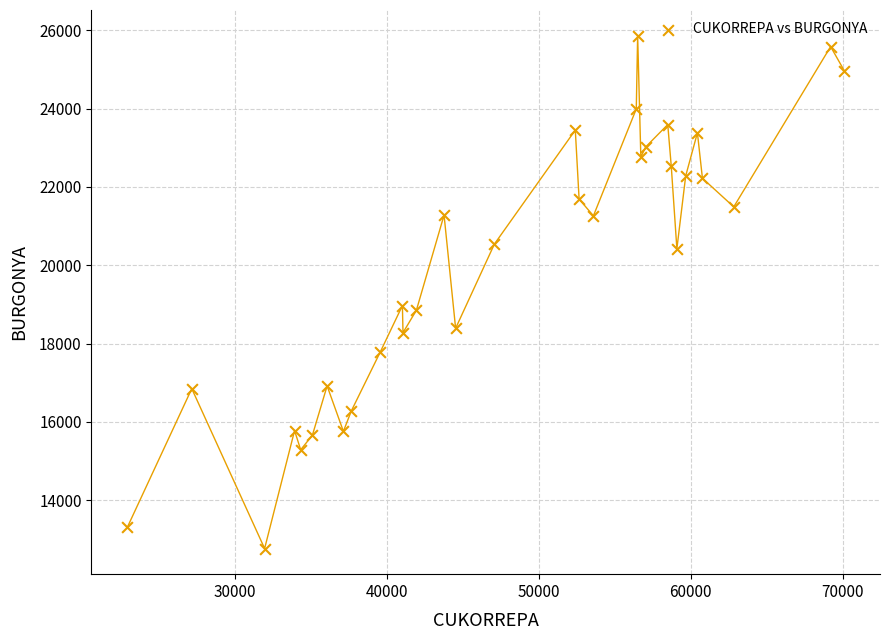

What is the range of Y values (max minus min)?

13090